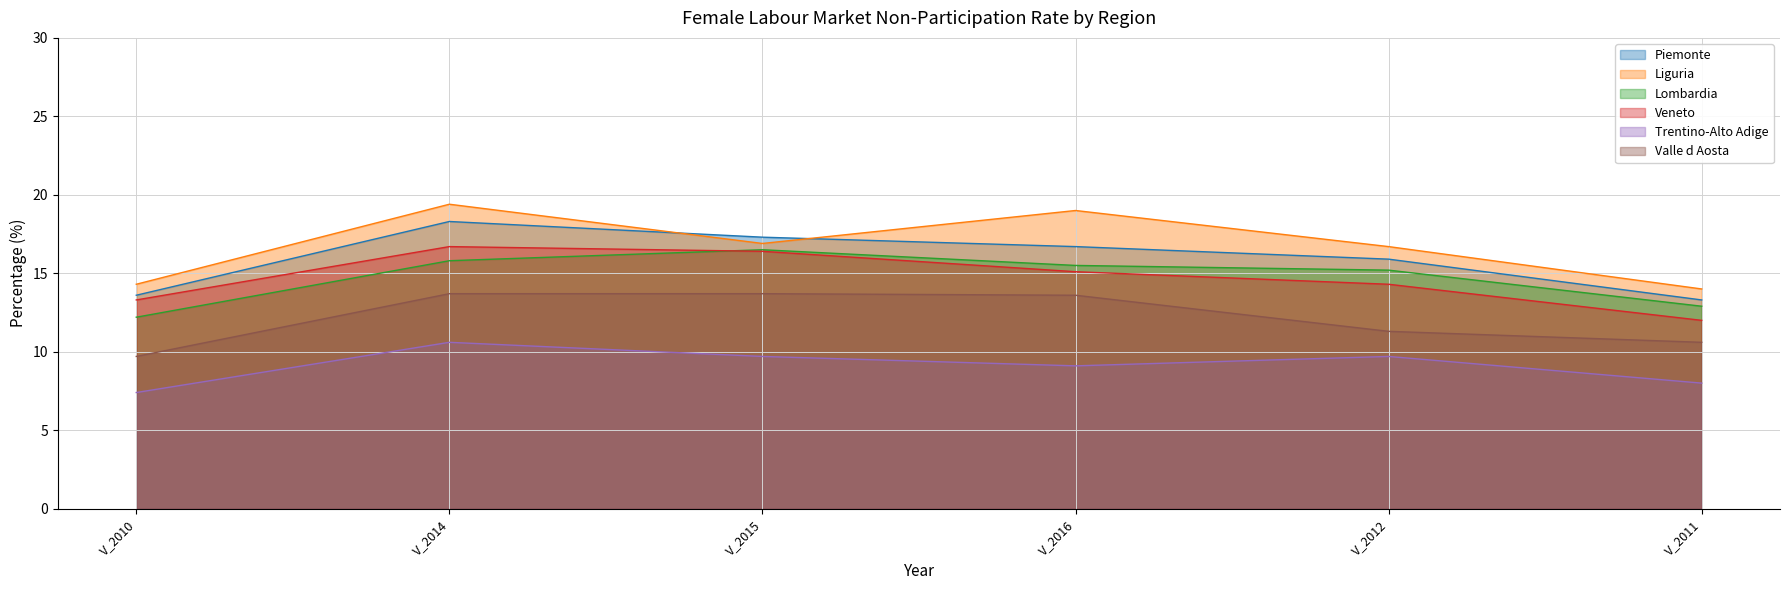

What is the sum of all Lombardia values?

88.1